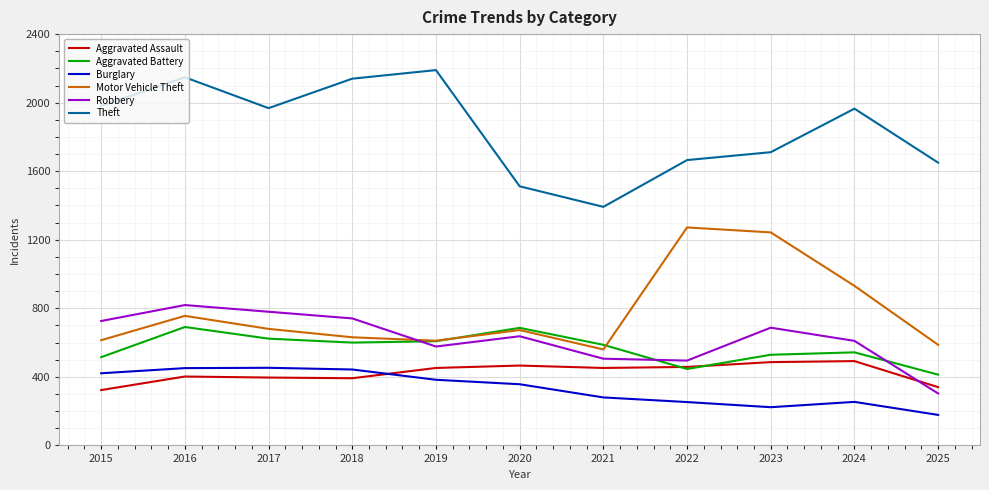

What is the difference between the second highest and second lowest values in the Theft series?

636